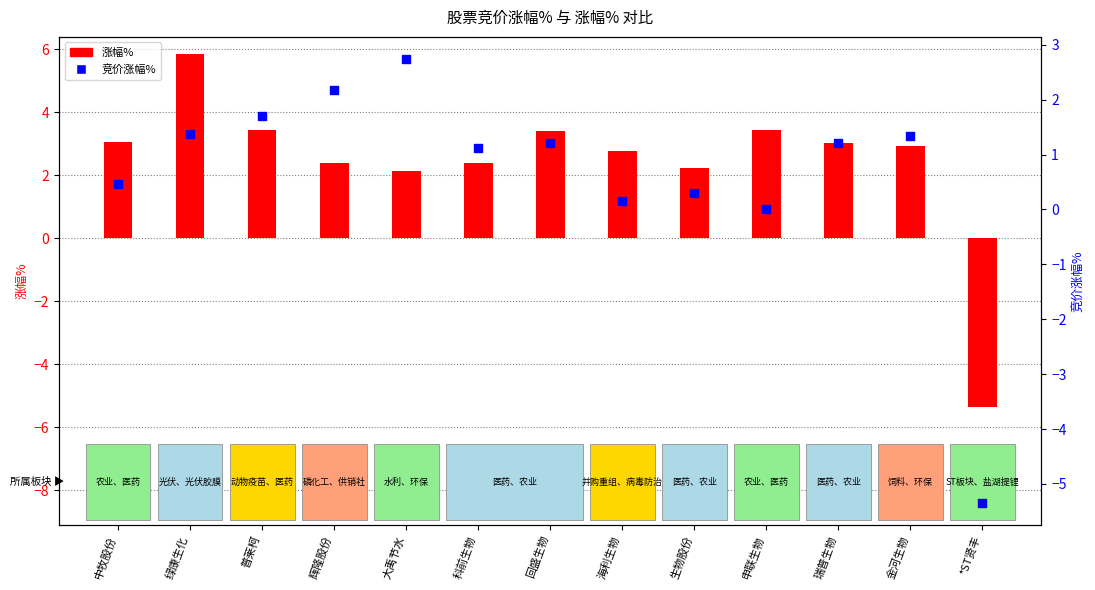

Which series has the widest spread of Y values?

涨幅%